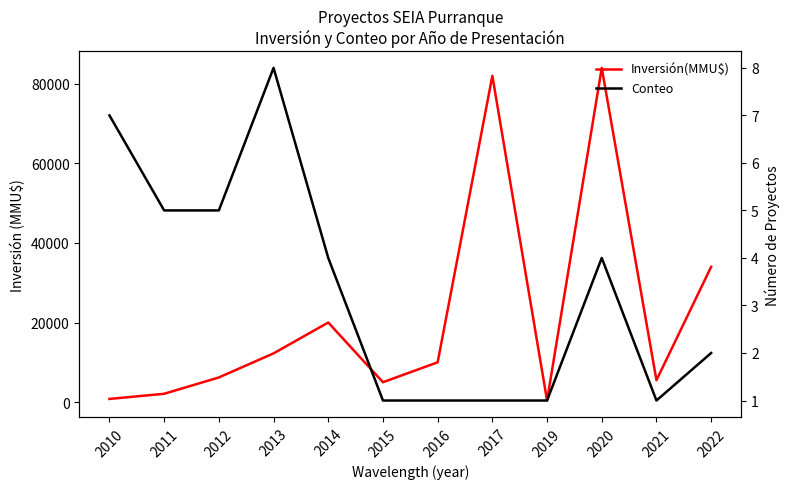

List the series in order of their overall mean, lowest first.

Conteo, Inversión(MMU$)